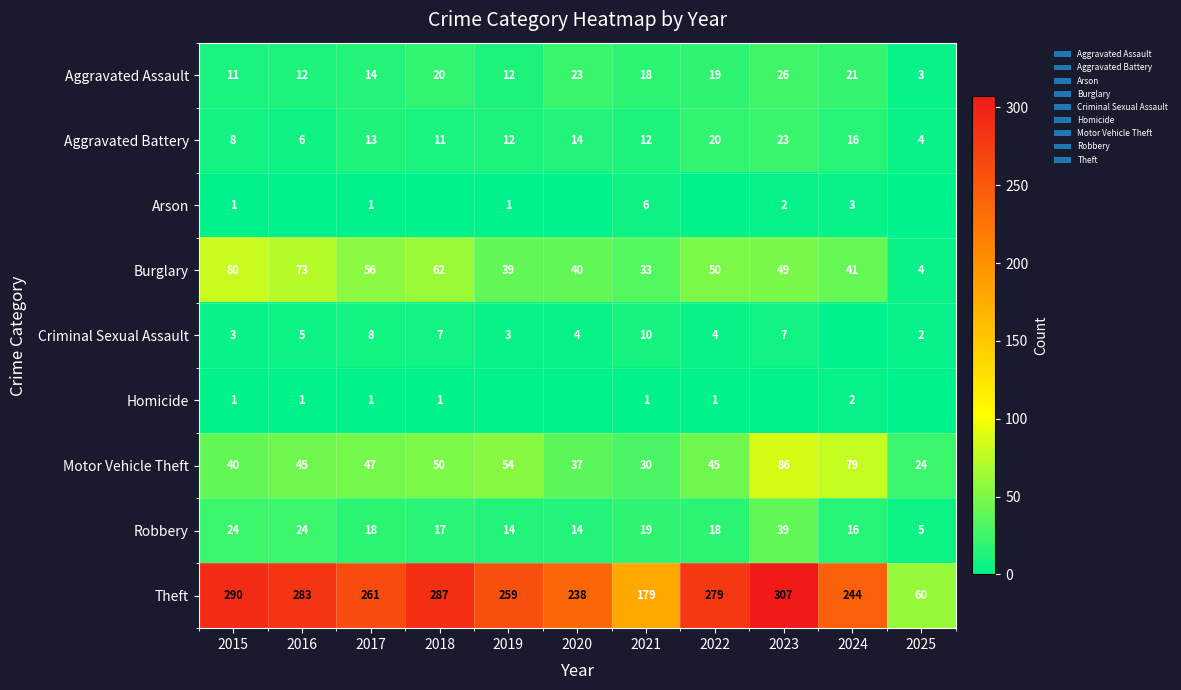

What is the total value across all series at 2021?

308